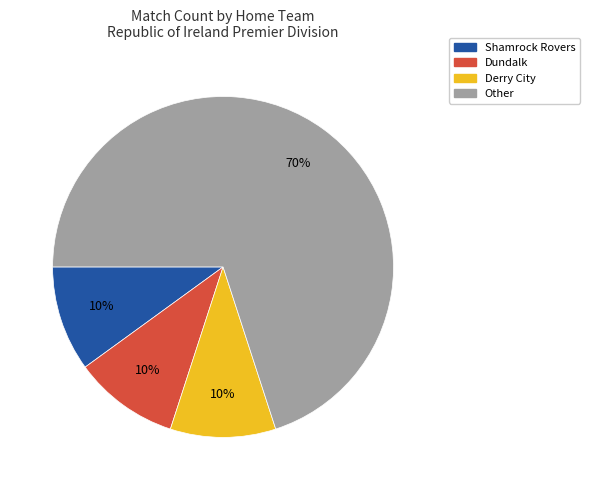

Is the sum of Other and Shamrock Rovers greater than half?

Yes